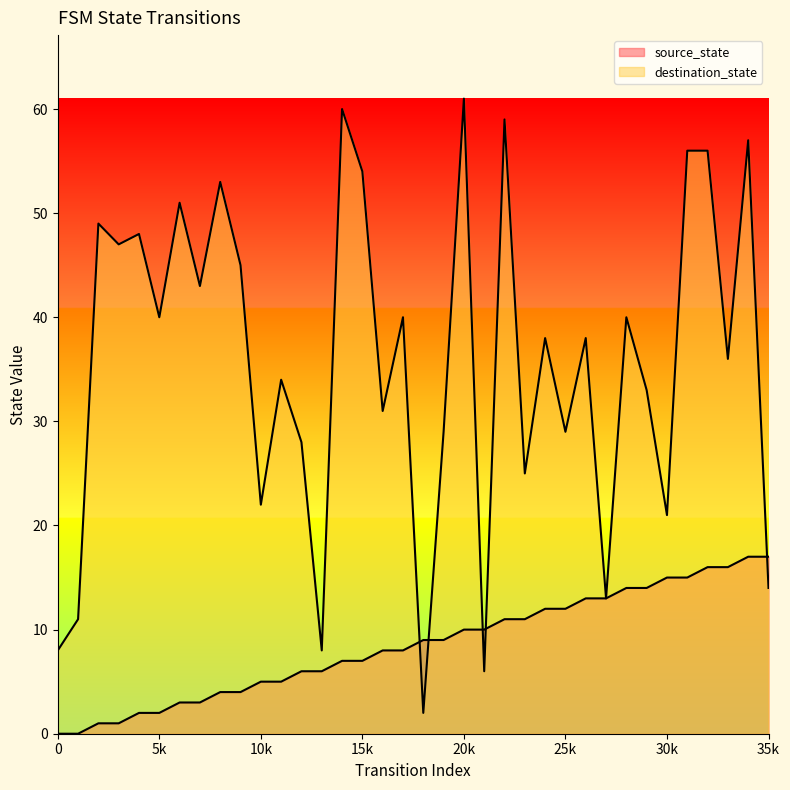

In destination_state, how many points are lower than both neighbors (excluding endpoints)?

13